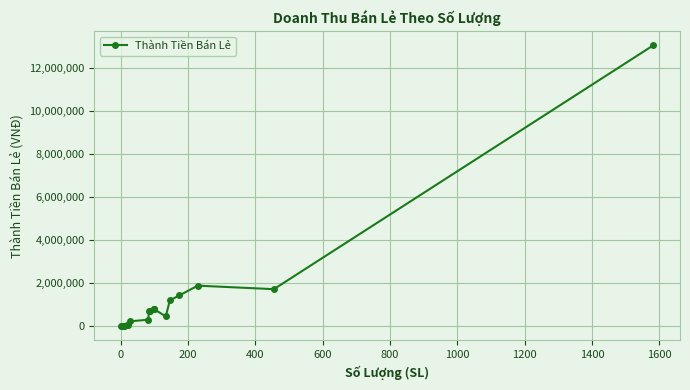

True or false: the data has more than 1 interior local peaks.

True